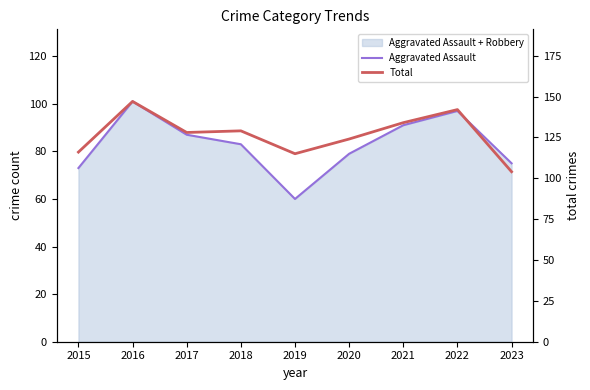

True or false: Aggravated Assault and Total intersect in this chart.

False